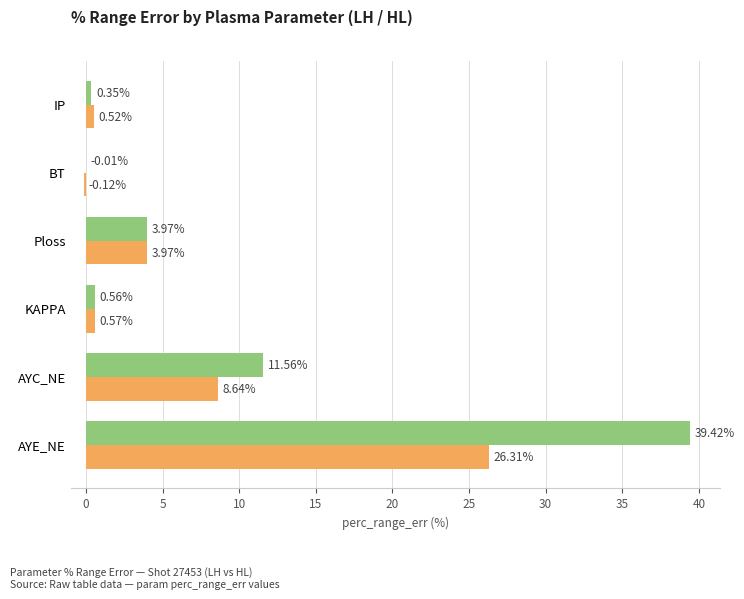

At which category does the chart reach its peak across all series?

AYE_NE